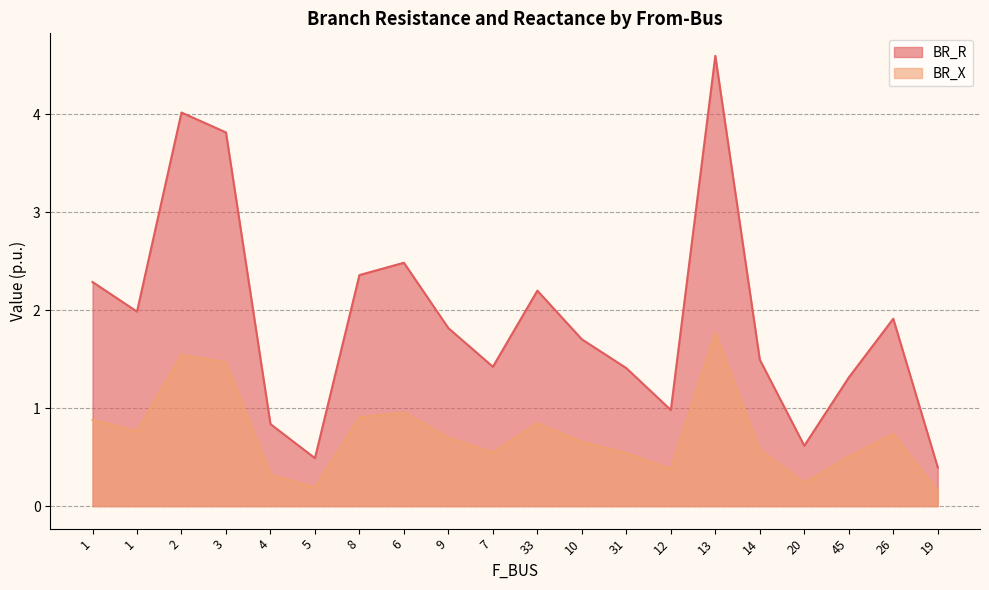

True or false: BR_X has more than 2 interior local peaks.

True